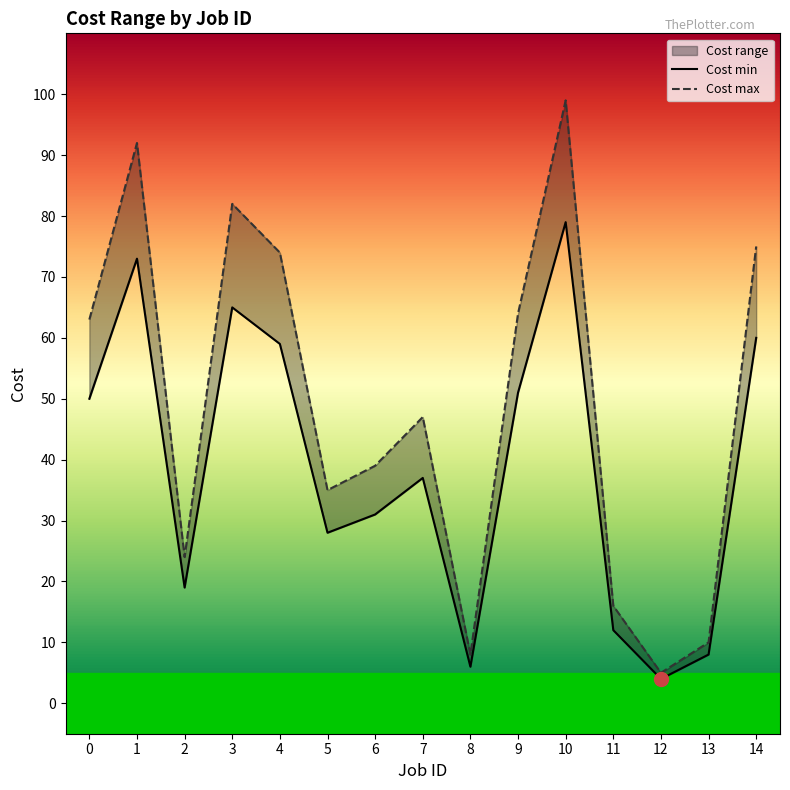

Which category has the lowest value in the Cost min series?

12